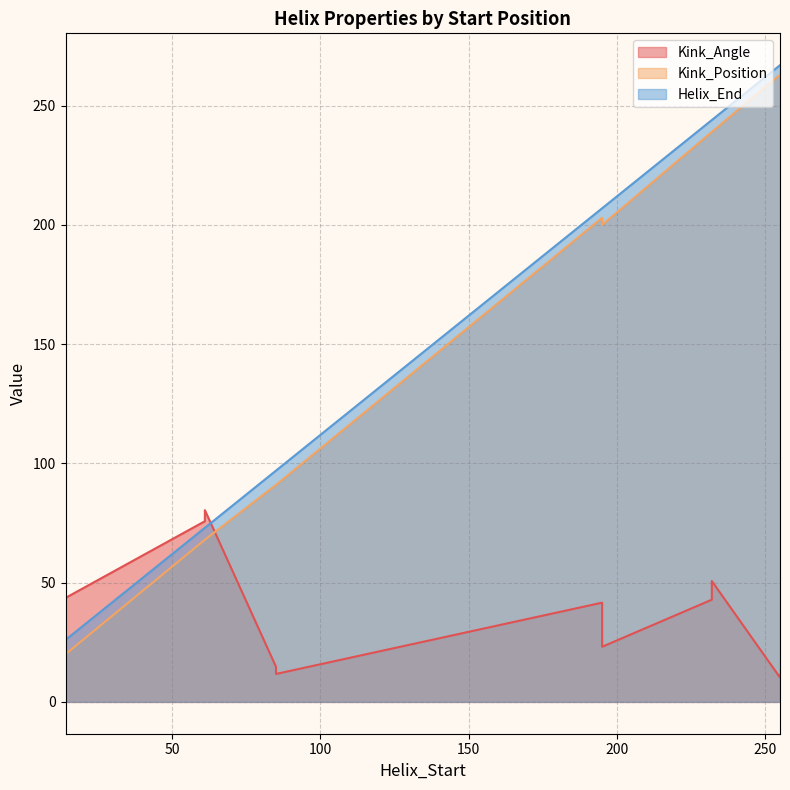

What is the value of the Helix_End point at the 9th from the left?

97.0